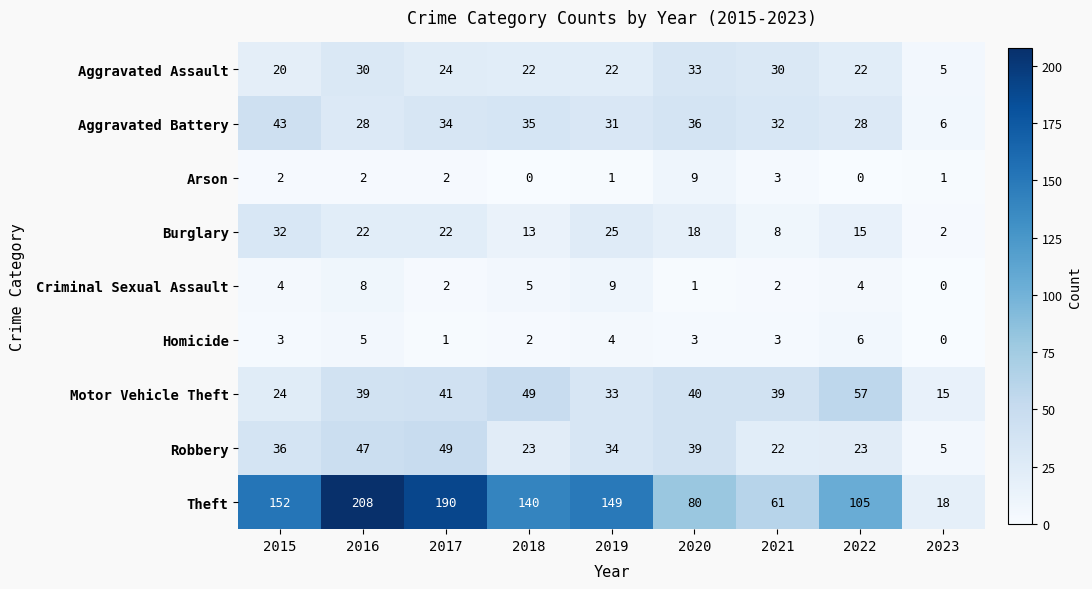

At which label is Theft closest to 113?

2022